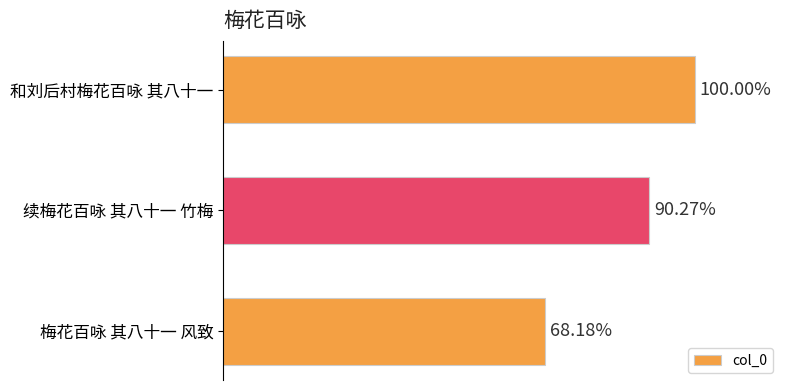

Does the chart contain any negative values?

No